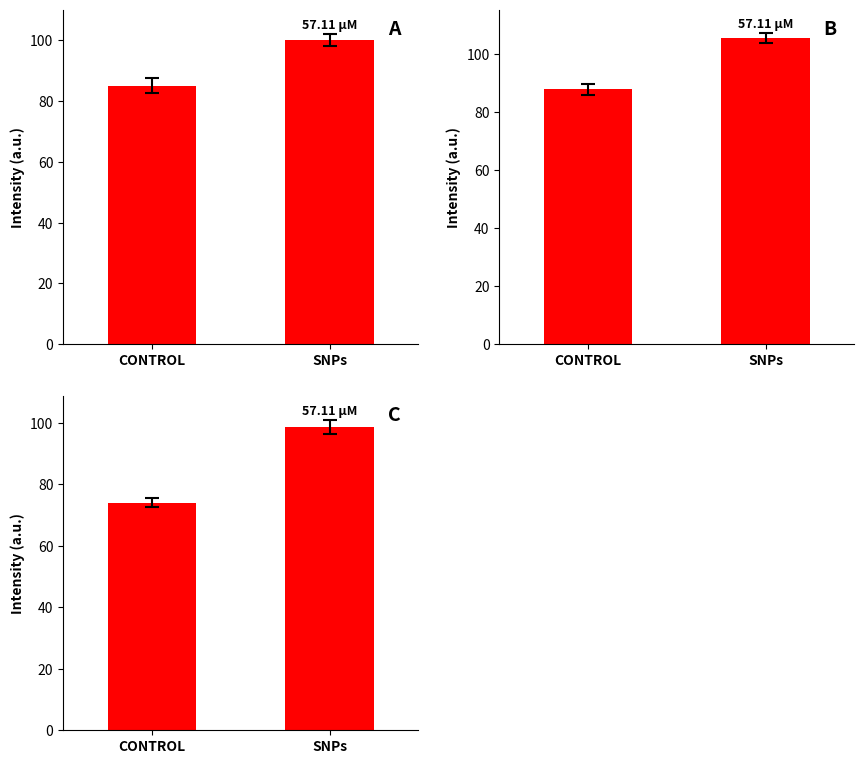

What value does the Actividades terciarias series have at SNPs?

98.5